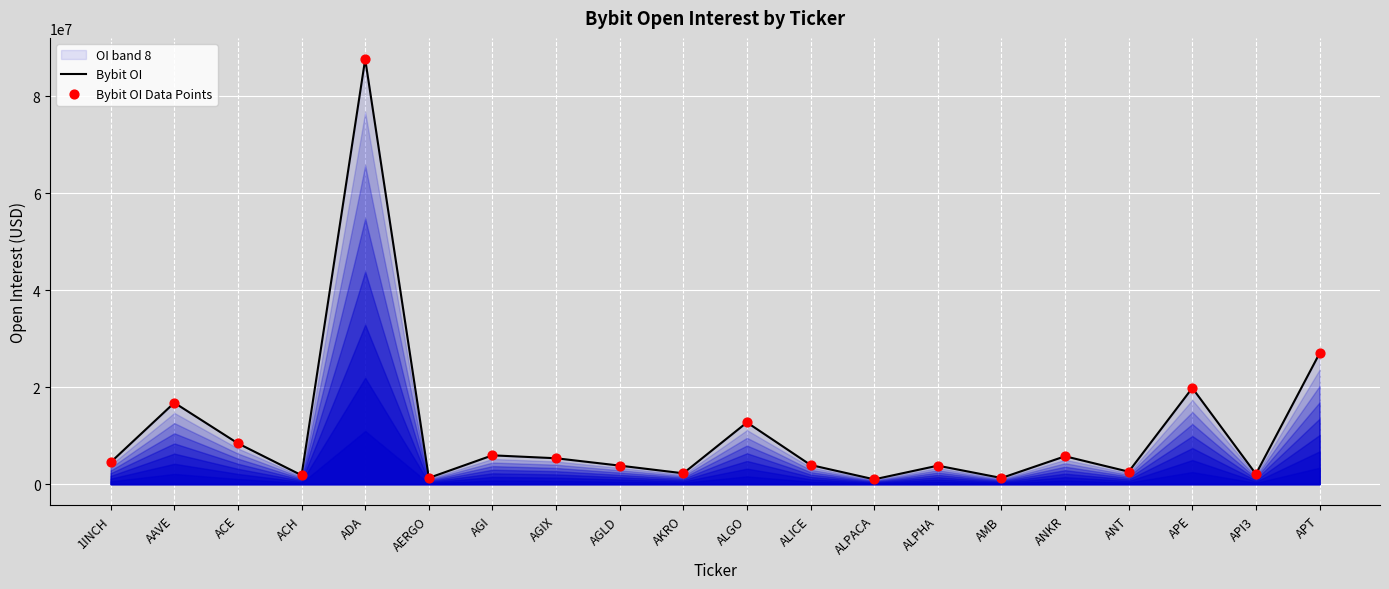

At how many categories does at least one series exceed 20440750?

2